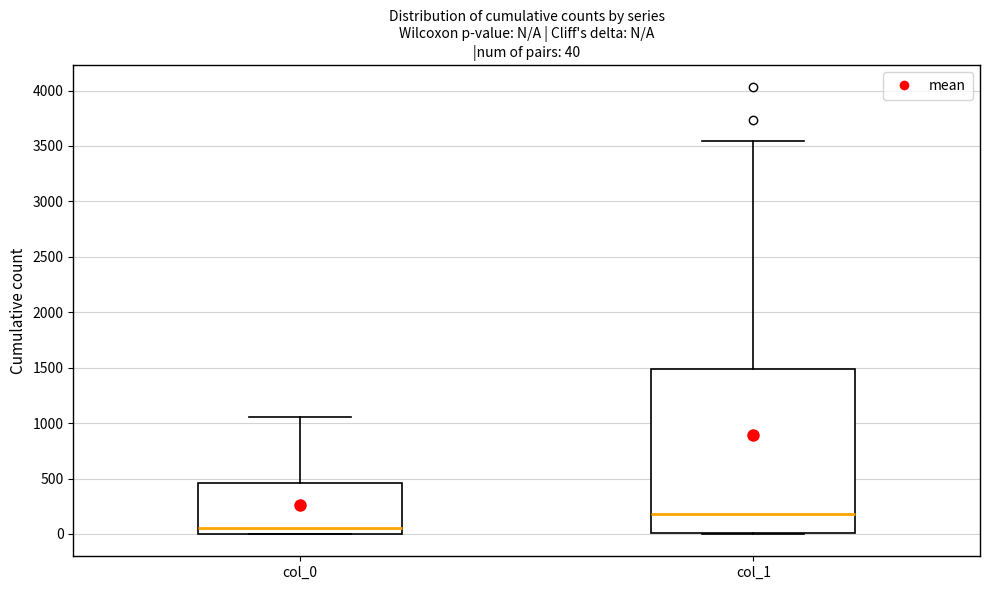

Comparing the boxes themselves (not the whiskers), which one is the tallest?

col_1